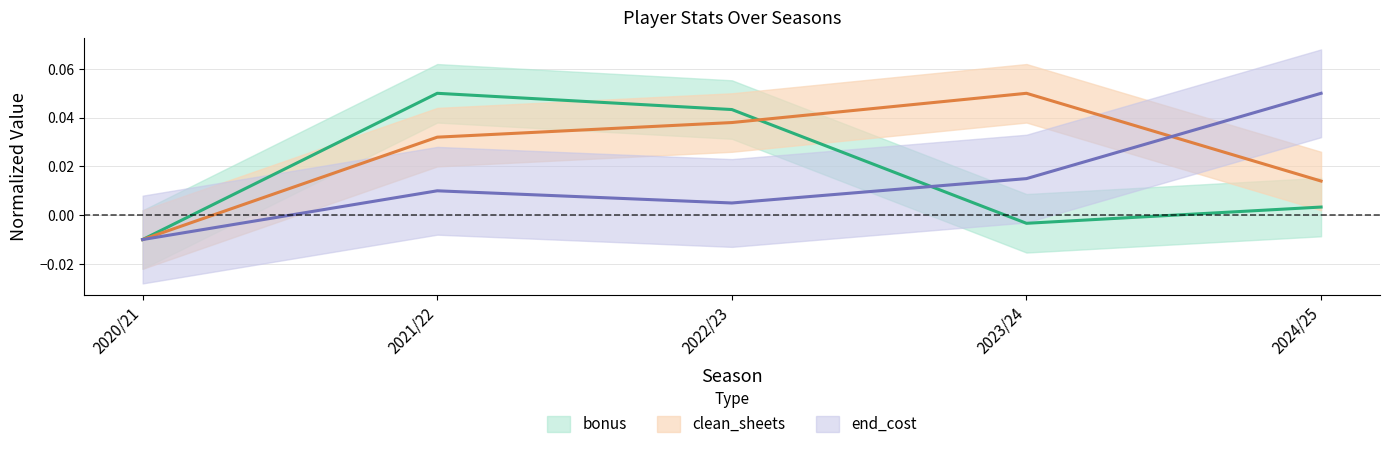

How many values in the bonus series exceed 0?

3